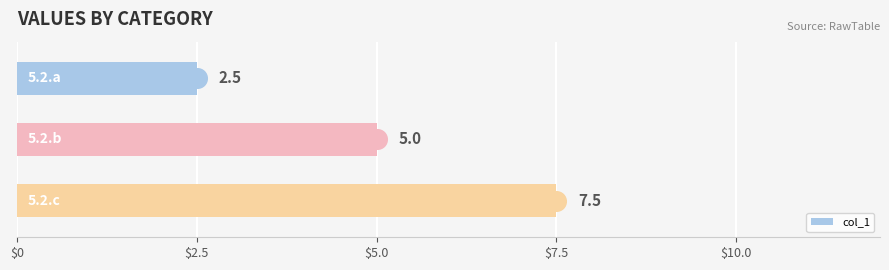

What is the sum of all col_1 values?

15.0